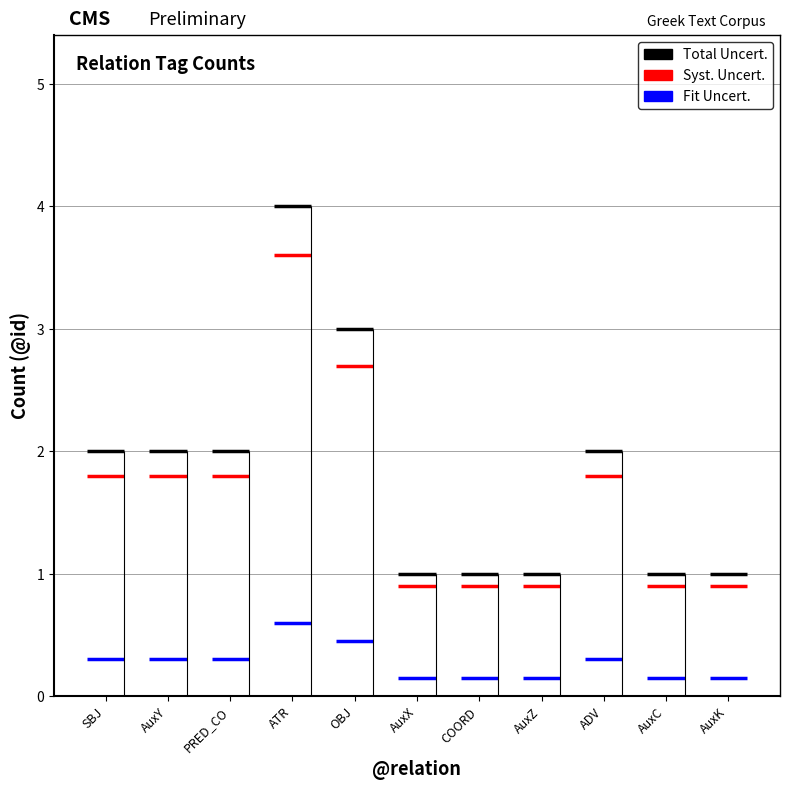

Reading left to right, transcribe all the data shown in this chart.

SBJ=2	AuxY=2	PRED_CO=2	ATR=4	OBJ=3	AuxX=1	COORD=1	AuxZ=1	ADV=2	AuxC=1	AuxK=1